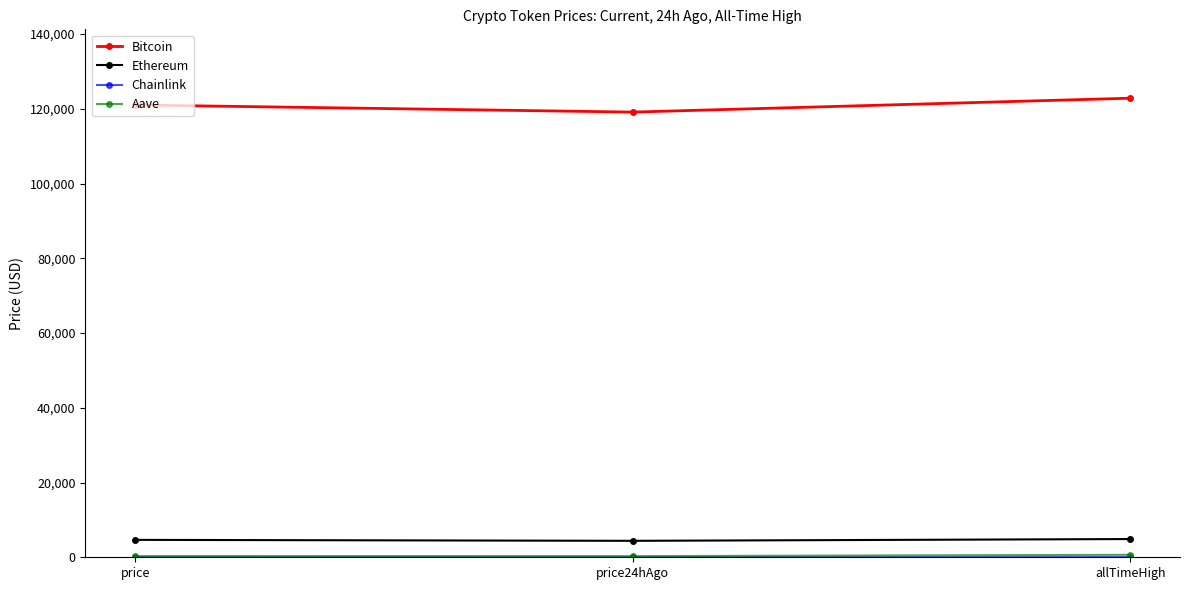

What is the difference between the Bitcoin values at price24hAgo and allTimeHigh?

3715.0